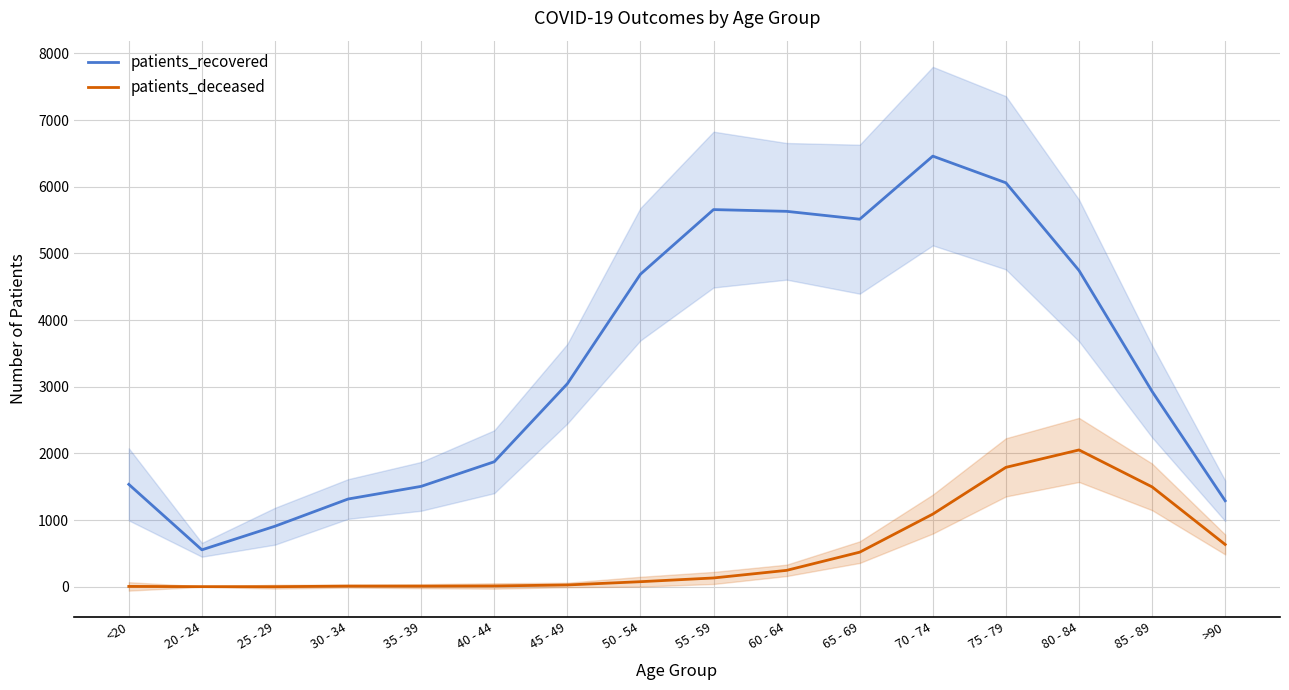

Rank the series by their maximum value, from highest to lowest.

patients_recovered, patients_deceased